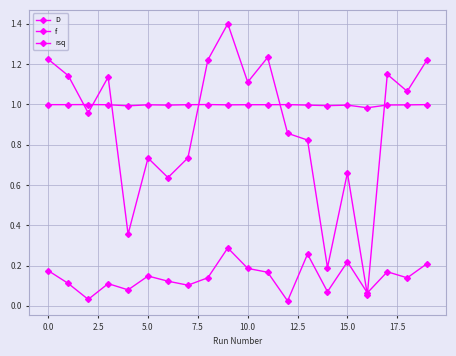

Reading right to left, what are all the values shown in this chart?

D: 1.2	1.1	1.1	0.1	0.7	0.2	0.8	0.9	1.2	1.1	1.4	1.2	0.7	0.6	0.7	0.4	1.1	1.0	1.1	1.2
f: 0.2	0.1	0.2	0.1	0.2	0.1	0.3	0.0	0.2	0.2	0.3	0.1	0.1	0.1	0.1	0.1	0.1	0.0	0.1	0.2
rsq: 1.0	1.0	1.0	1.0	1.0	1.0	1.0	1.0	1.0	1.0	1.0	1.0	1.0	1.0	1.0	1.0	1.0	1.0	1.0	1.0